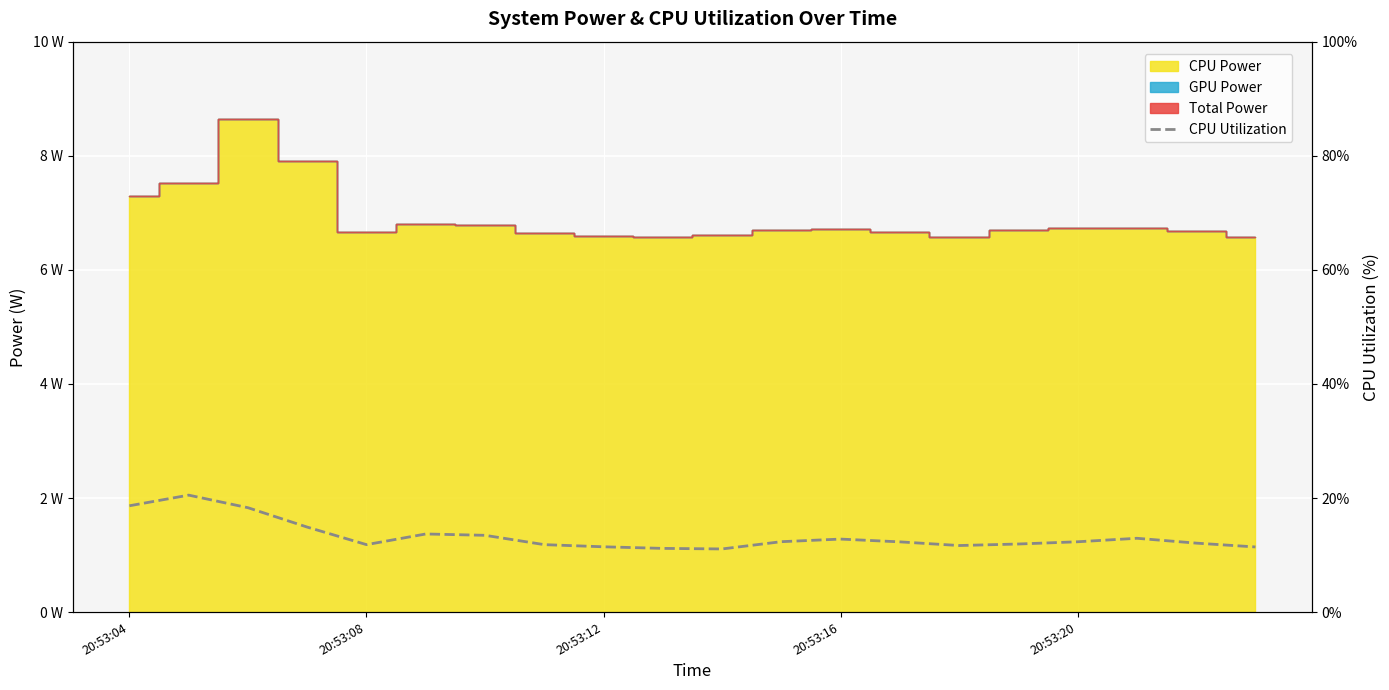

What is the difference between the second highest and second lowest values?

7.5